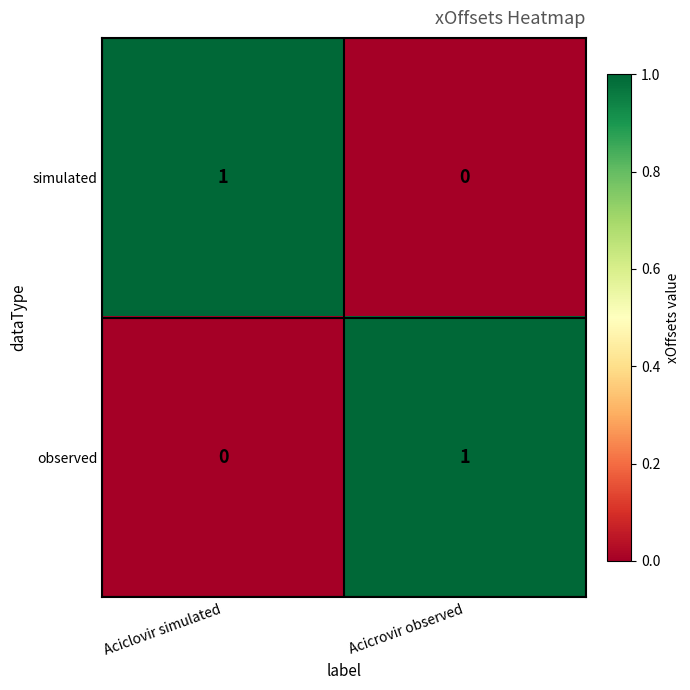

What is the total value across all series at Acicrovir observed?

1